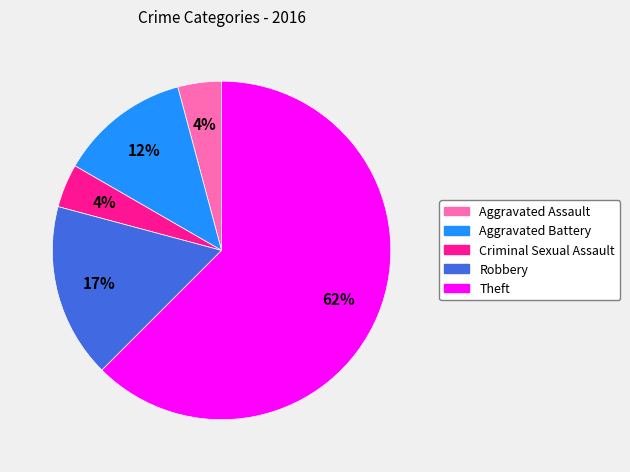

Between Theft and Criminal Sexual Assault, which is larger?

Theft